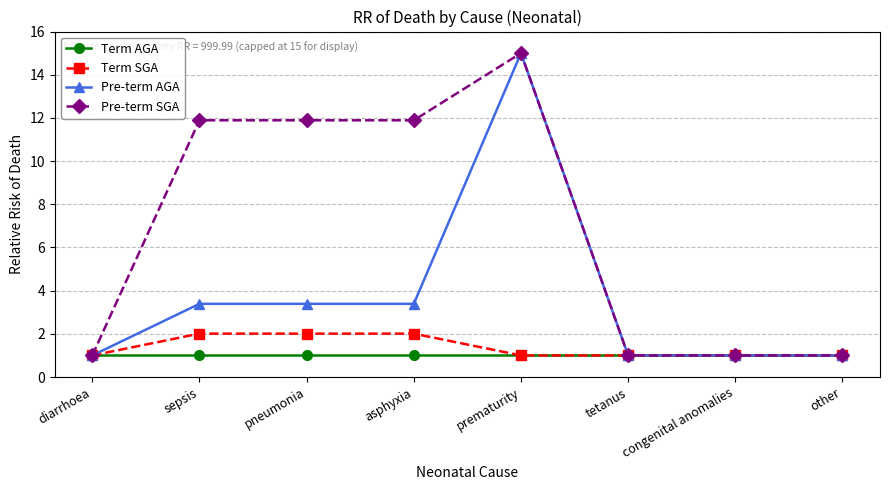

What is the label of the 5th point from the right?

asphyxia